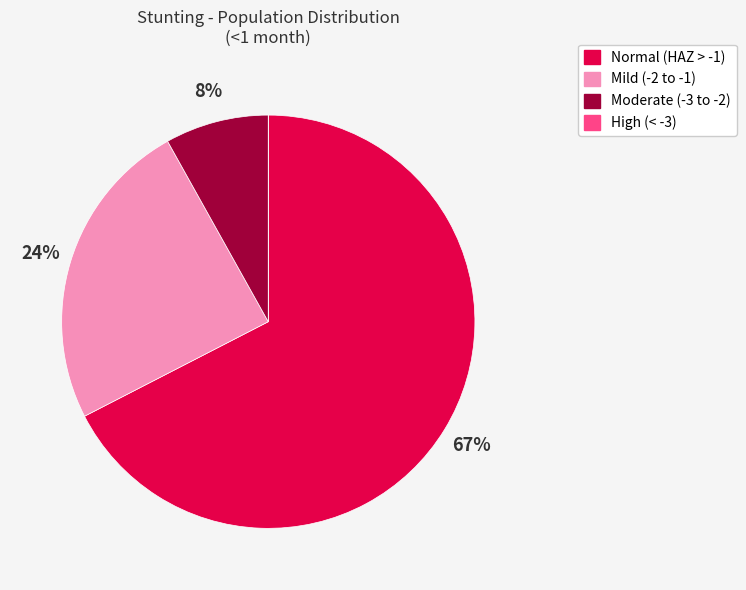

Which slice represents more than half of the pie?

Normal (HAZ > -1)